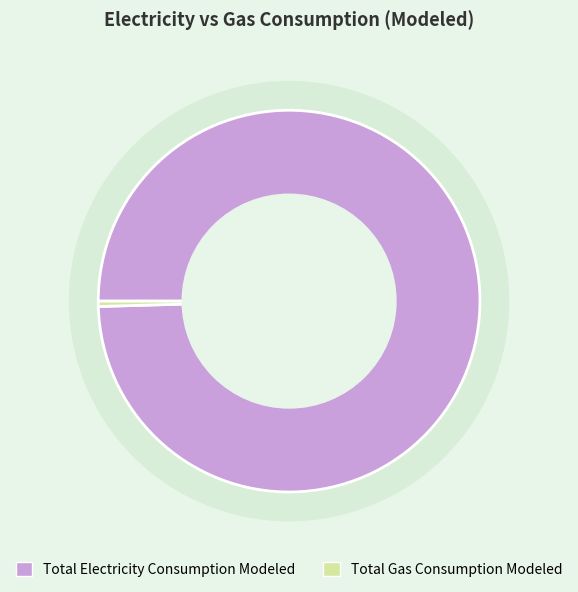

How many segments does this pie chart have?

2